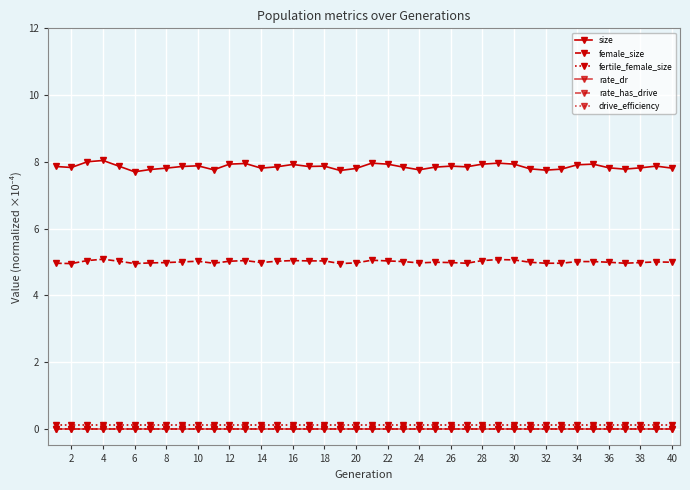

Does the chart display data point markers on the line(s)?

Yes